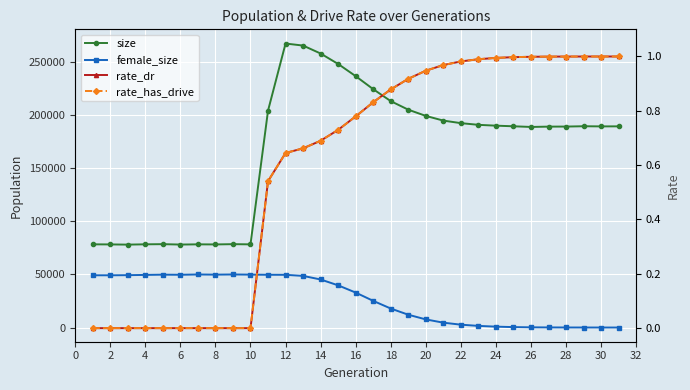

What is the value of the female_size point at the 28th from the left?

37.0